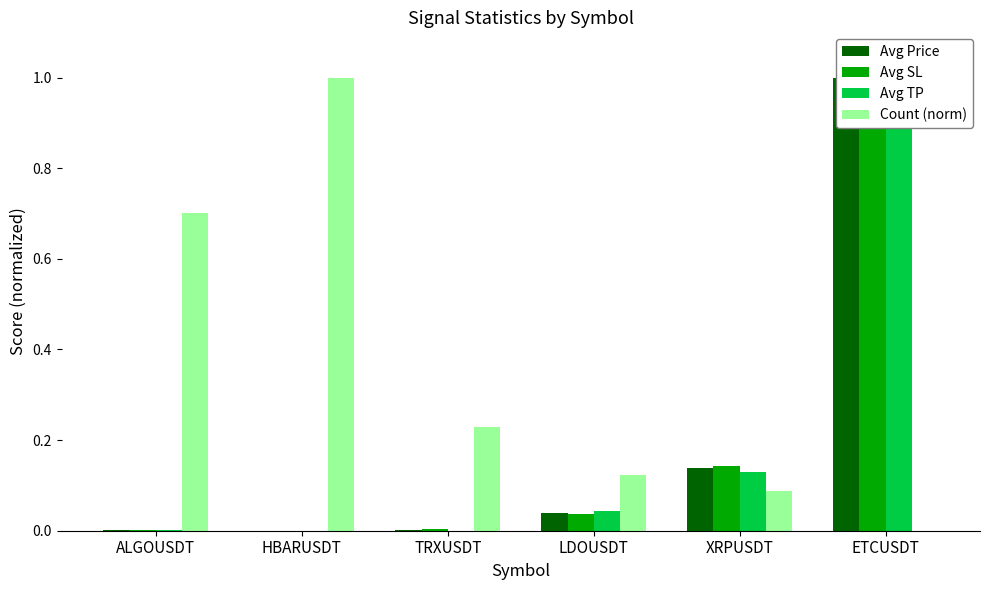

How many positive values does the Count (norm) series have?

5